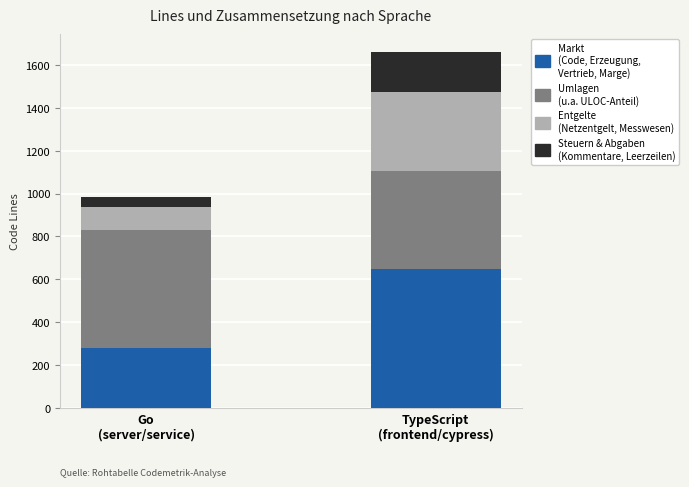

How many bars are there in total?

2